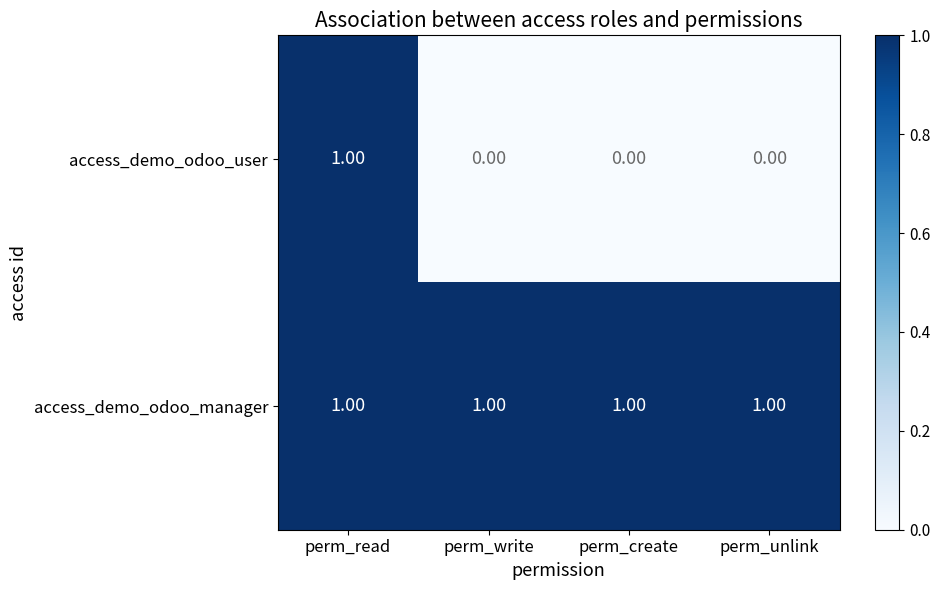

At how many categories does at least one series exceed 0?

4